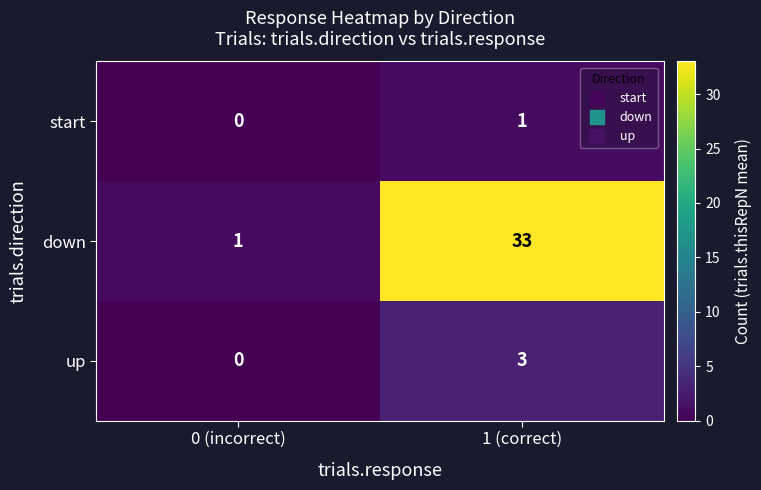

Count the number of data series in this chart.

3